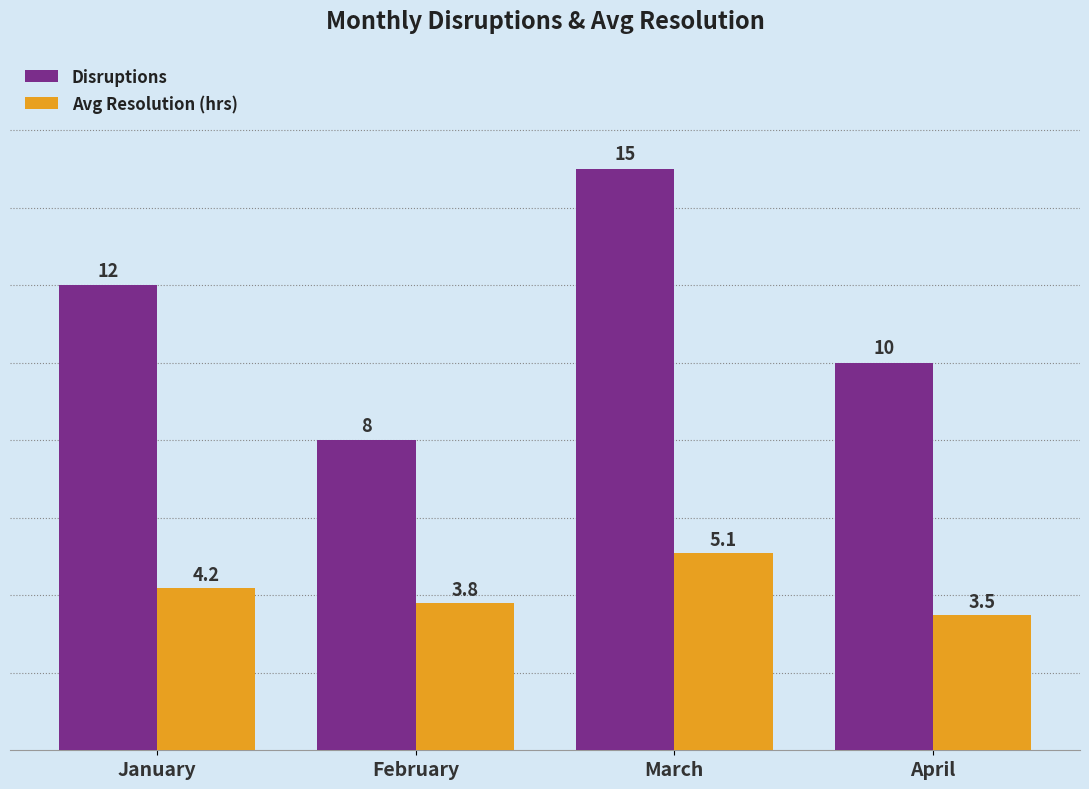

Which category has the lowest value in the Disruptions series?

February